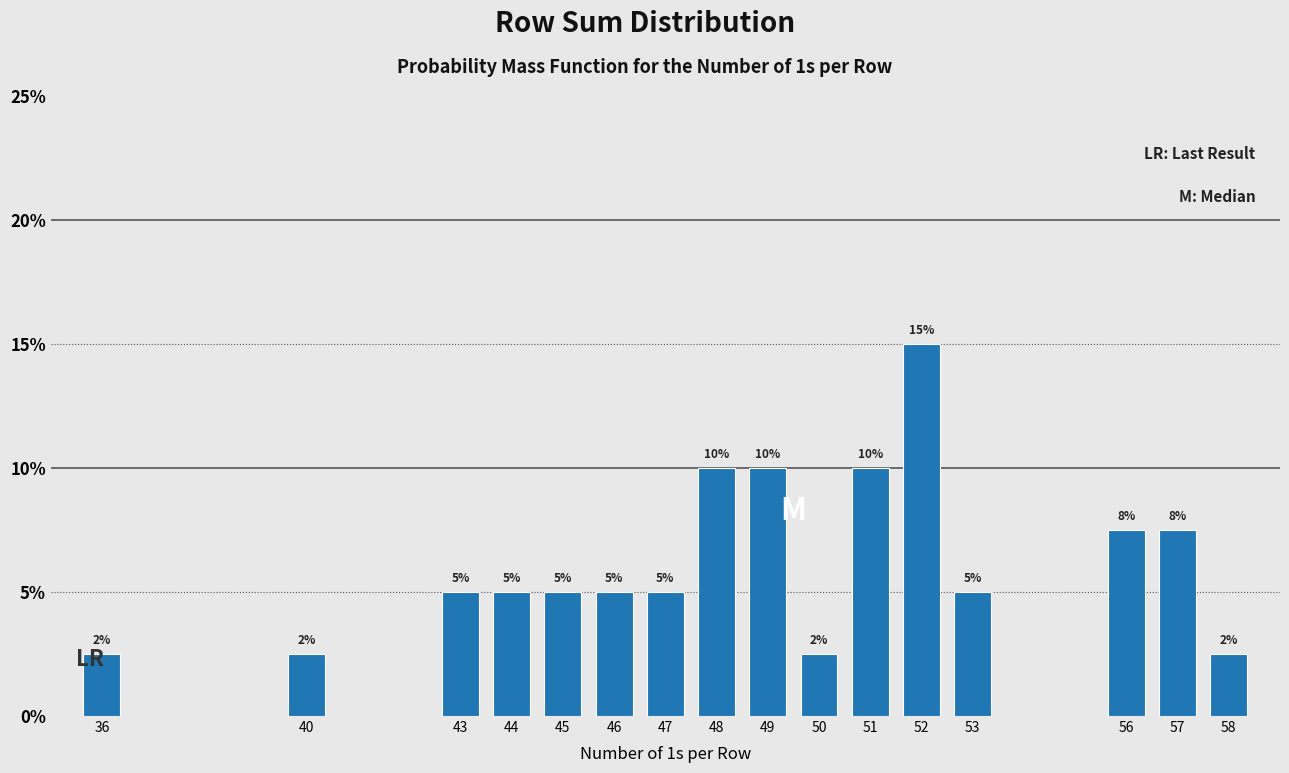

True or false: the data shows 10.0 at 49.

True